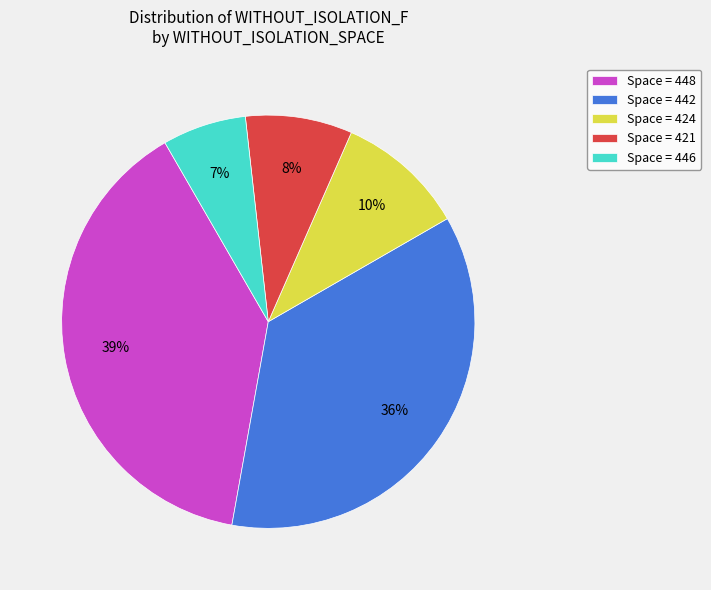

Rank the categories by value from lowest to highest.

Space = 446, Space = 421, Space = 424, Space = 442, Space = 448